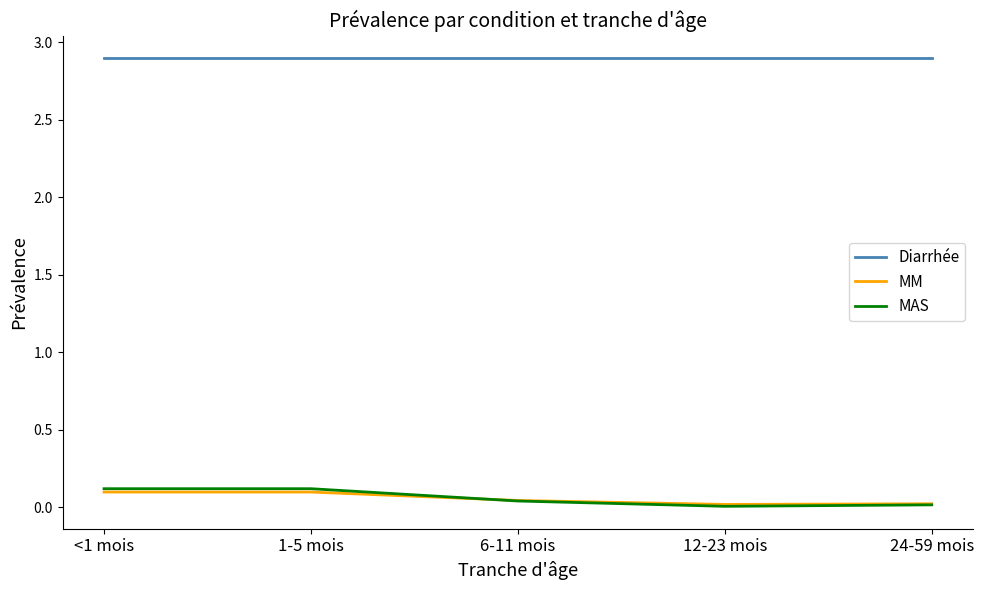

Which series has the widest spread of values?

MAS